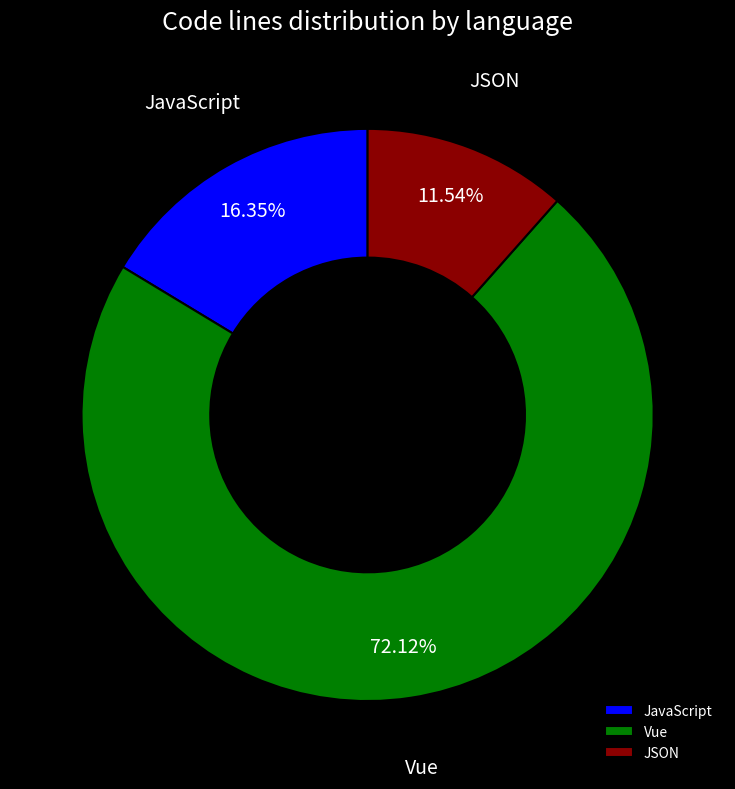

What percentage is NOT represented by JavaScript?

83.7%